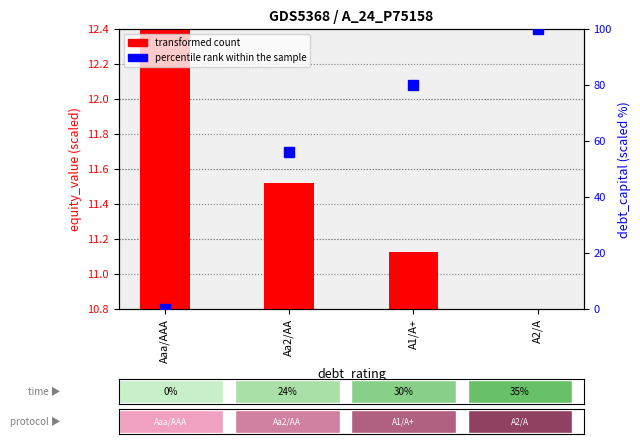

What is the difference between the maximum and second lowest values in the transformed count series?

1.3